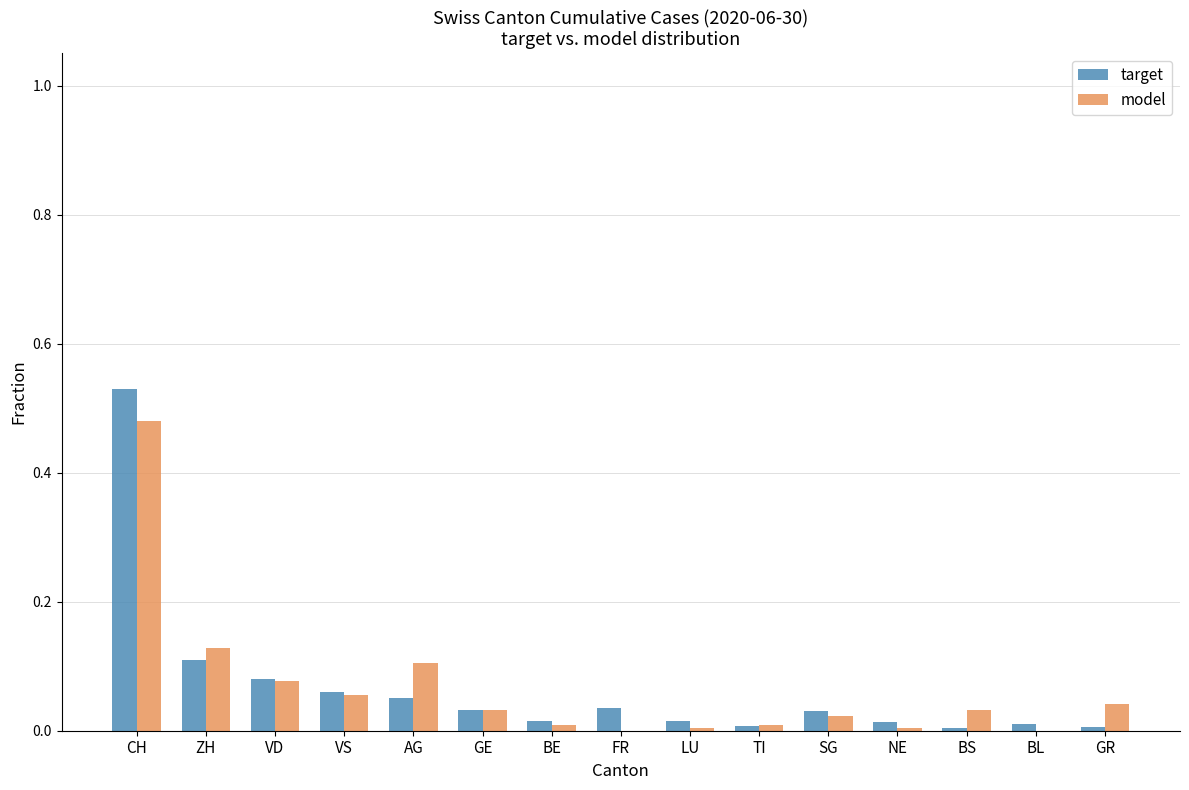

Is the value of target at VD greater than the value of model at LU?

Yes